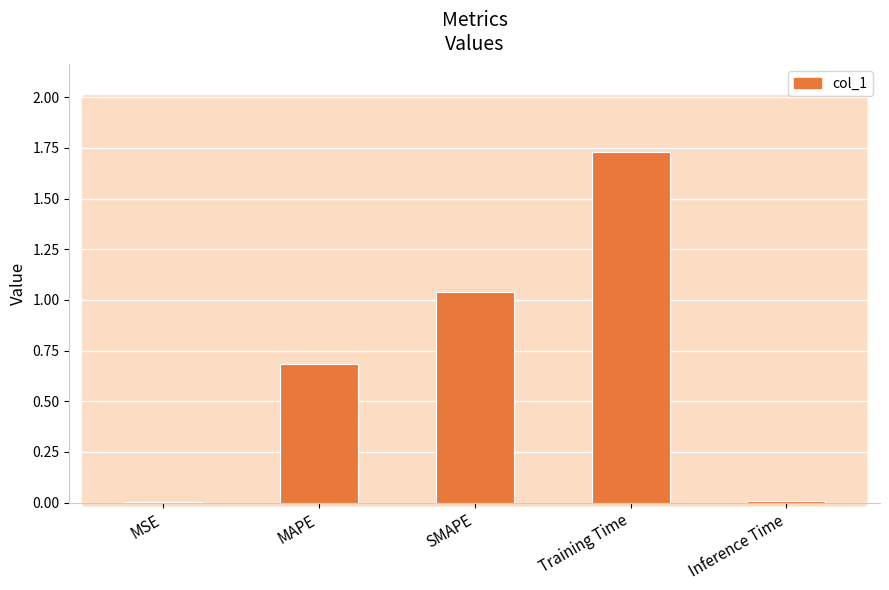

Is it true that the value at MSE is 0.0?

True